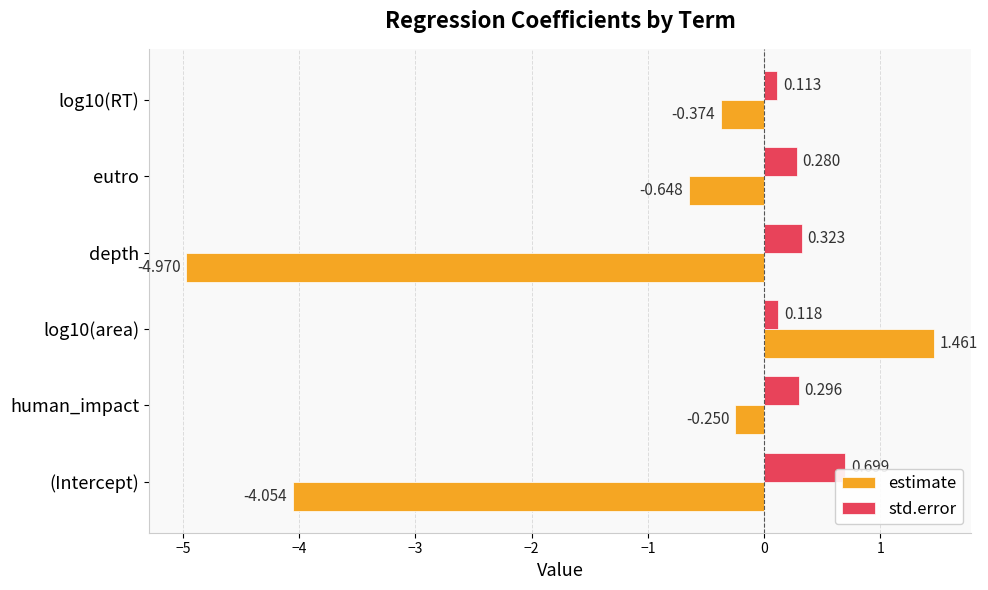

Which series has the widest spread of values?

estimate